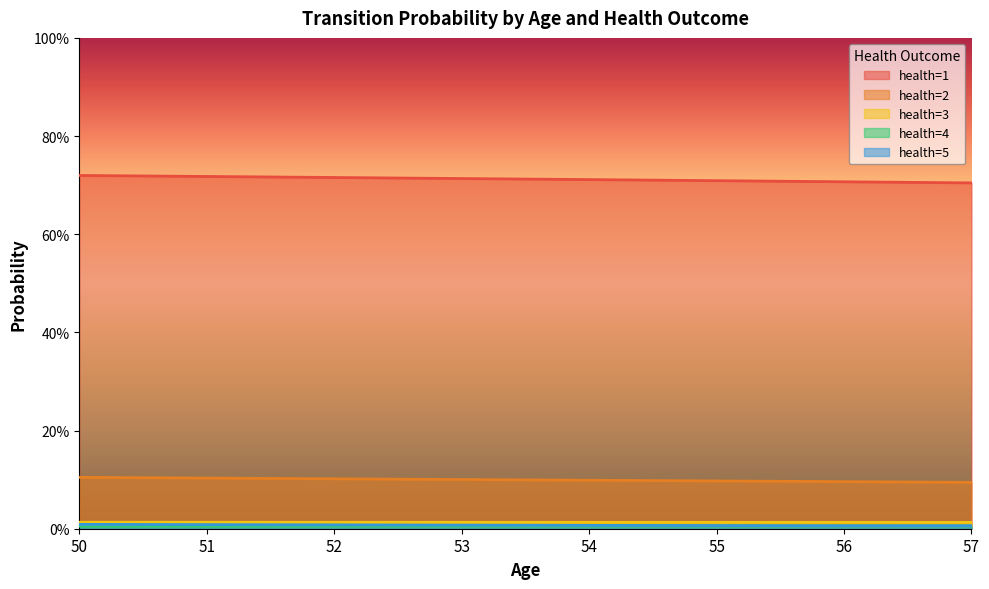

True or false: health=5 and health=1 cross at least once.

False